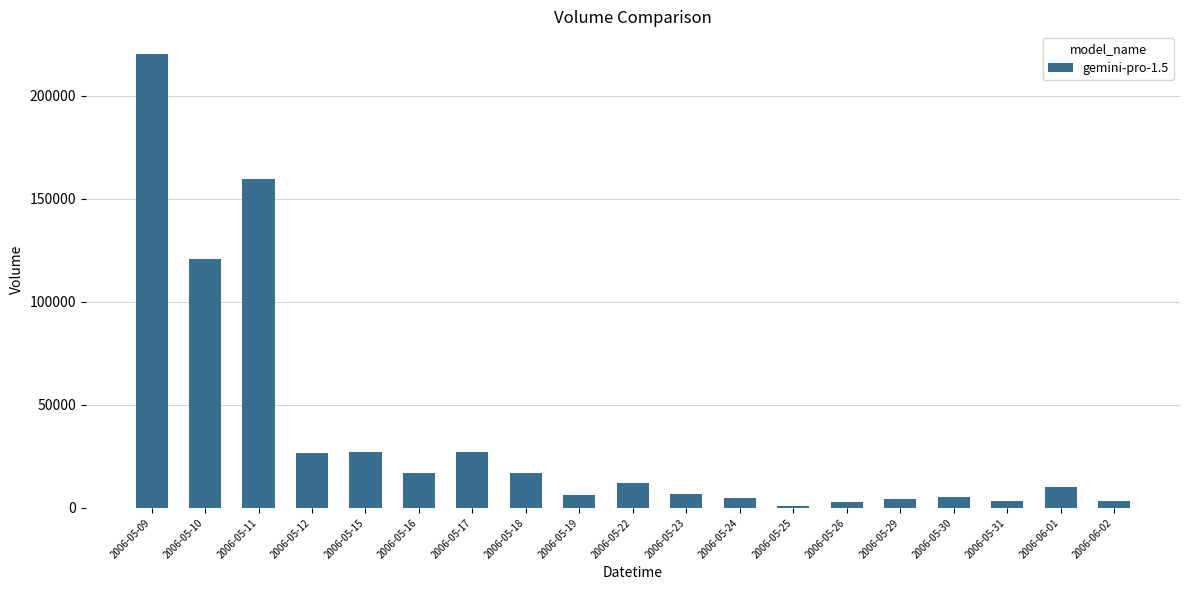

The chart shows a value of 12306 at 2006-05-22. True or false?

True